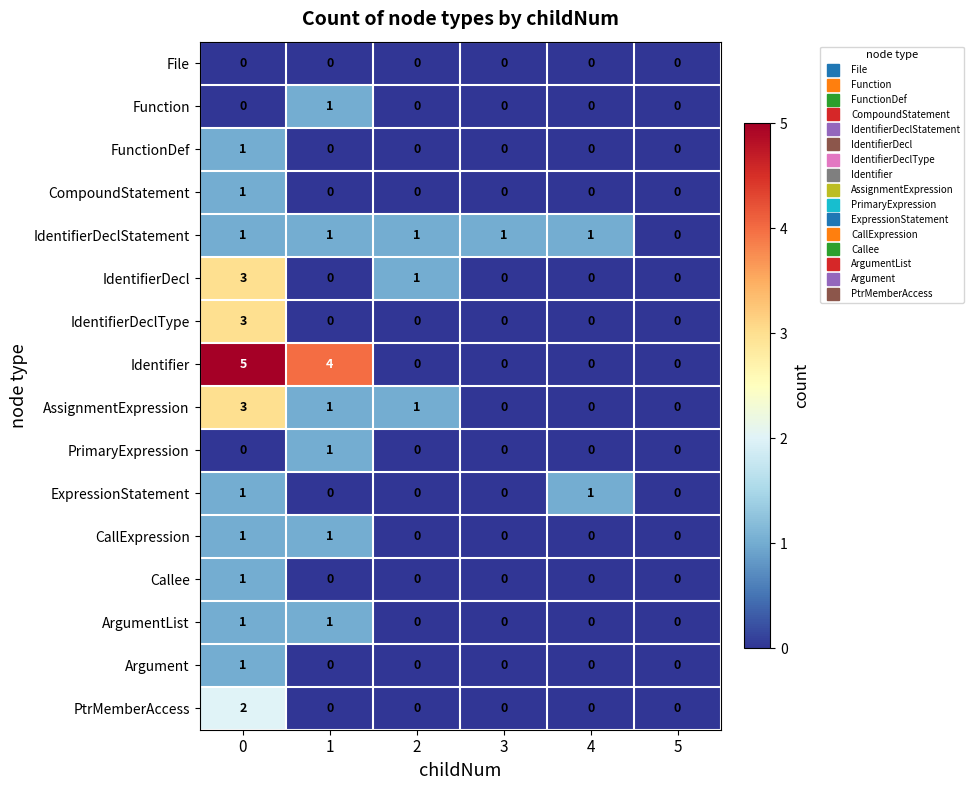

What is the maximum value for Identifier?

5